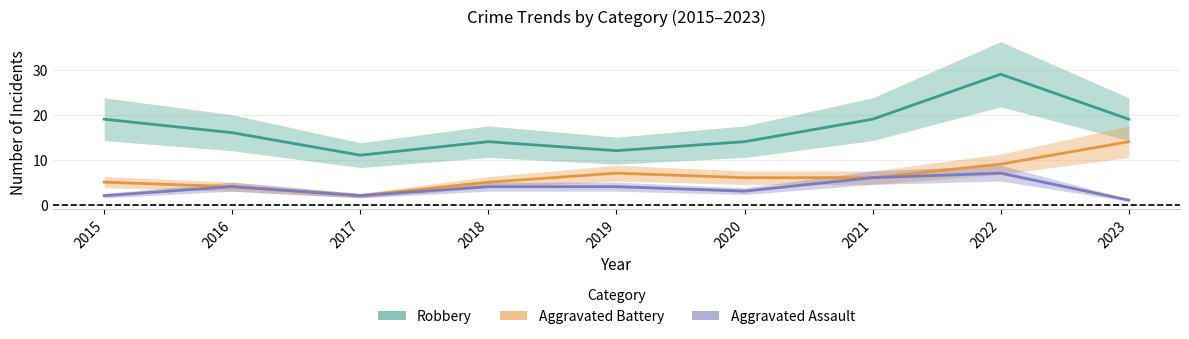

At 2020, list the series in order from smallest to largest.

Aggravated Assault, Aggravated Battery, Robbery